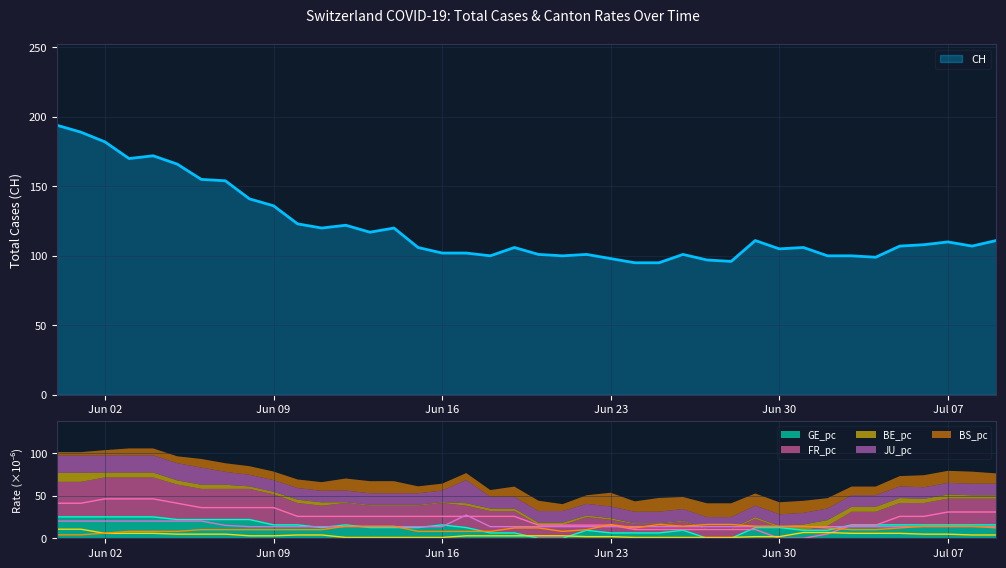

Is it true that GE_pc equals 15.7 at Jul 07?

True